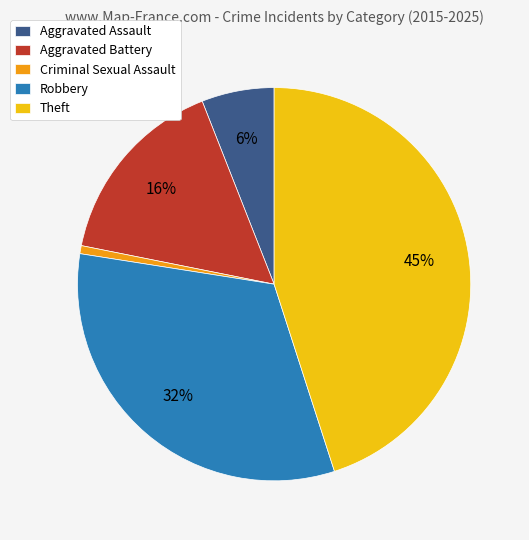

To the nearest percent, what is the difference between the largest and smallest slice percentages?

44%